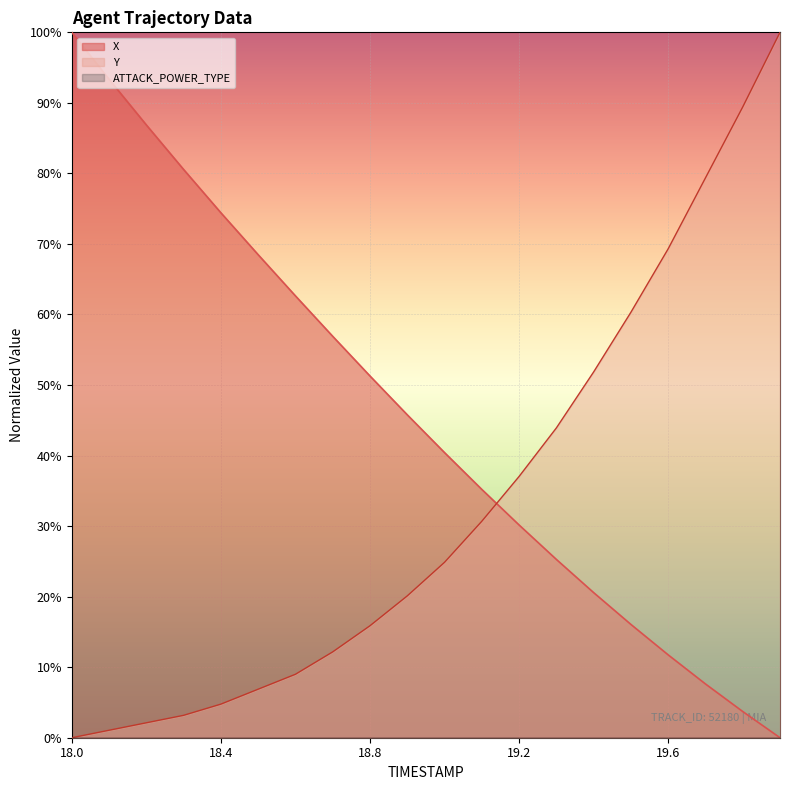

What position from the left is 18.9?

10